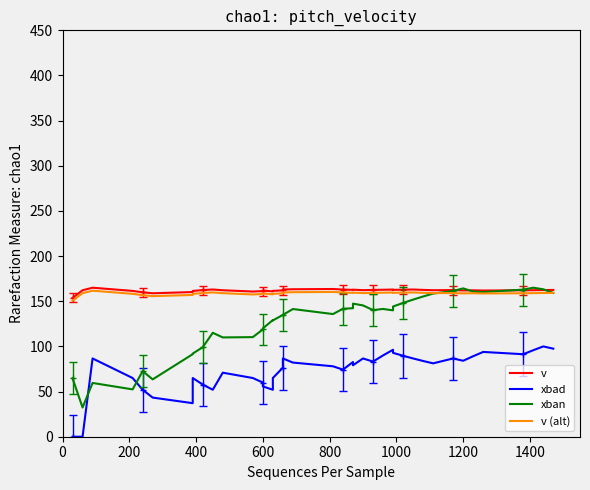

How many interior local valleys does the xbad series have?

9